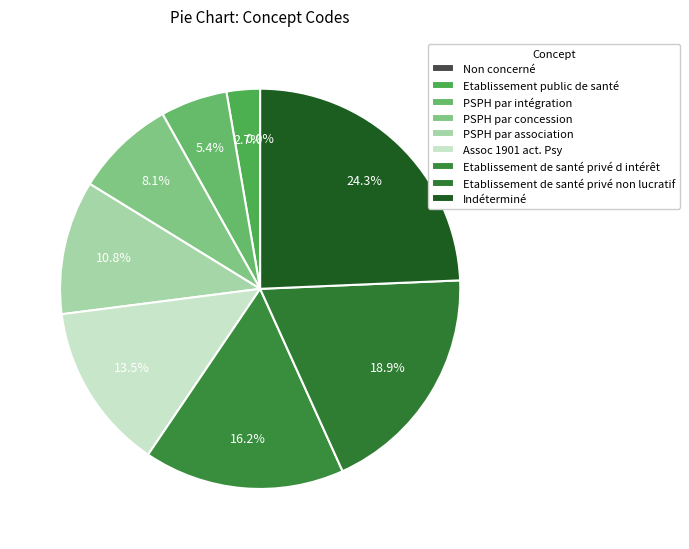

Which category has the biggest portion of the pie?

Indéterminé